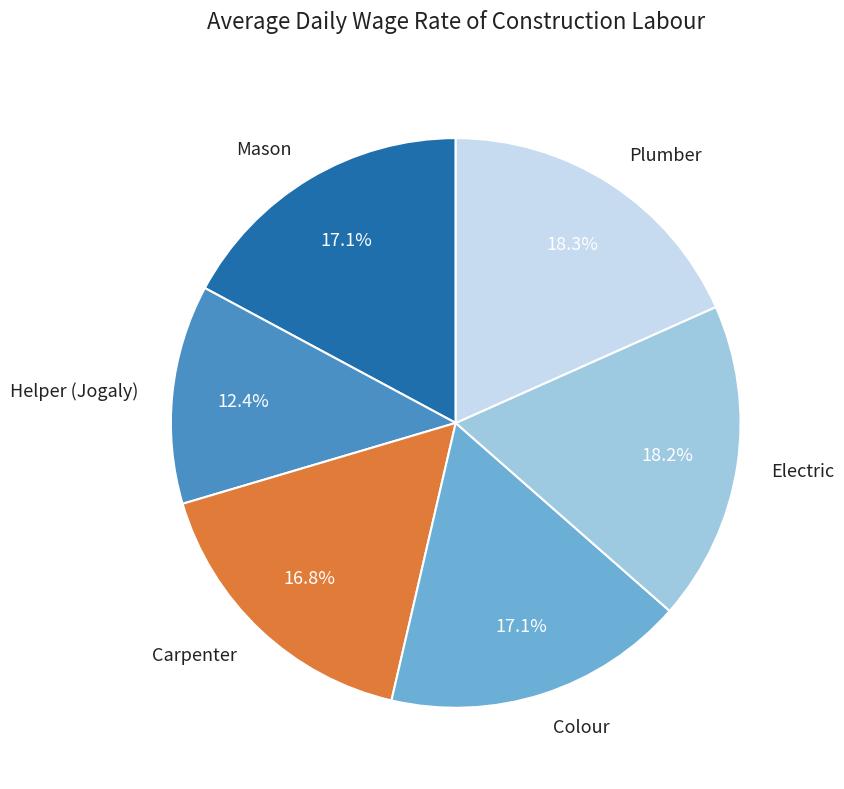

Does any single category account for the majority?

No